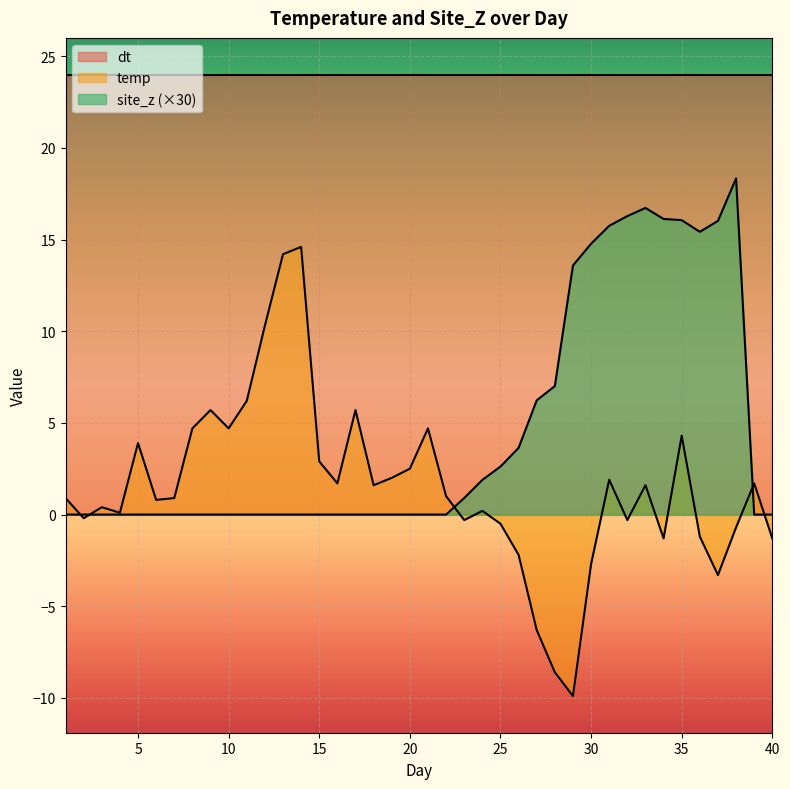

List the labels in order of site_z value, largest first.

38, 33, 32, 34, 35, 37, 31, 36, 30, 29, 28, 27, 26, 25, 24, 23, 1, 2, 3, 4, 5, 6, 7, 8, 9, 10, 11, 12, 13, 14, 15, 16, 17, 18, 19, 20, 21, 22, 39, 40